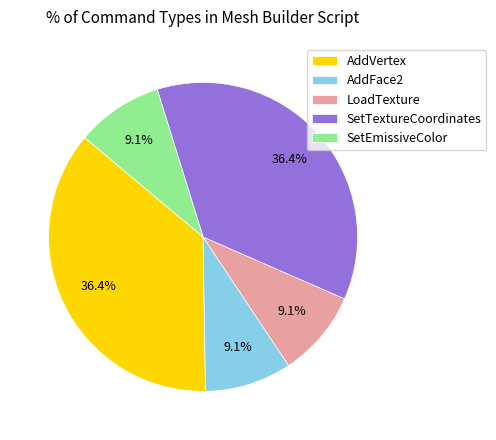

To the nearest percent, what is the average slice percentage?

20%